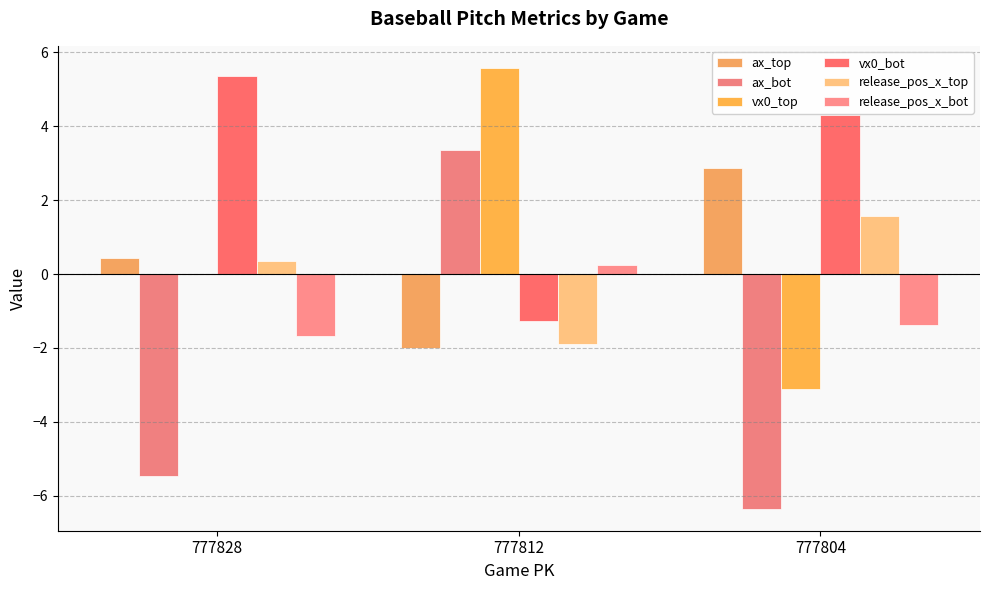

Which category has the lowest value in the vx0_top series?

777804